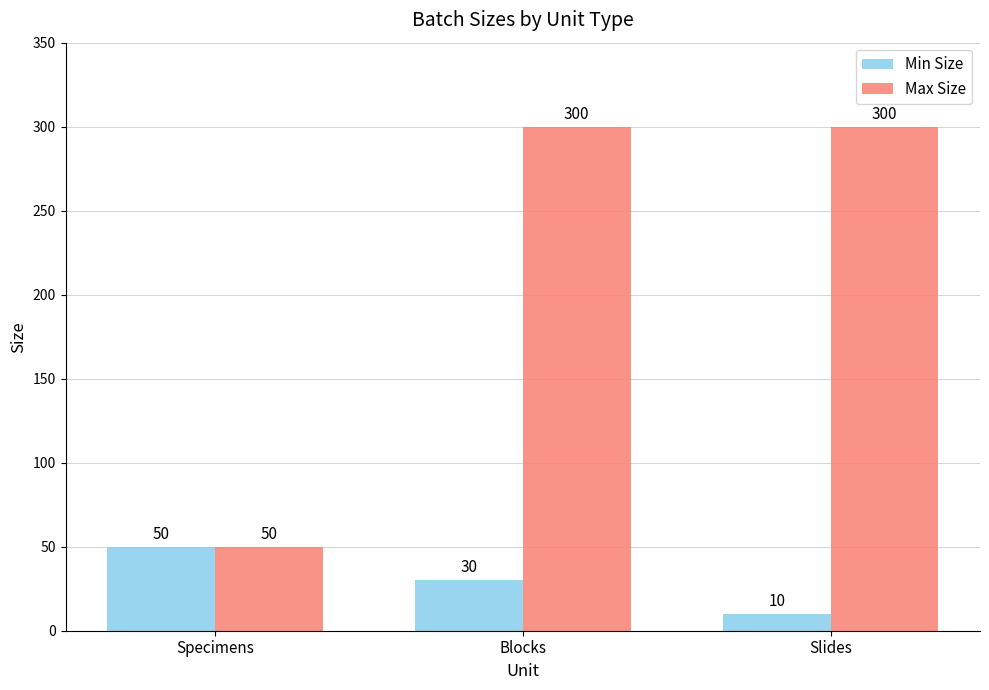

What is the maximum value for Min Size?

50